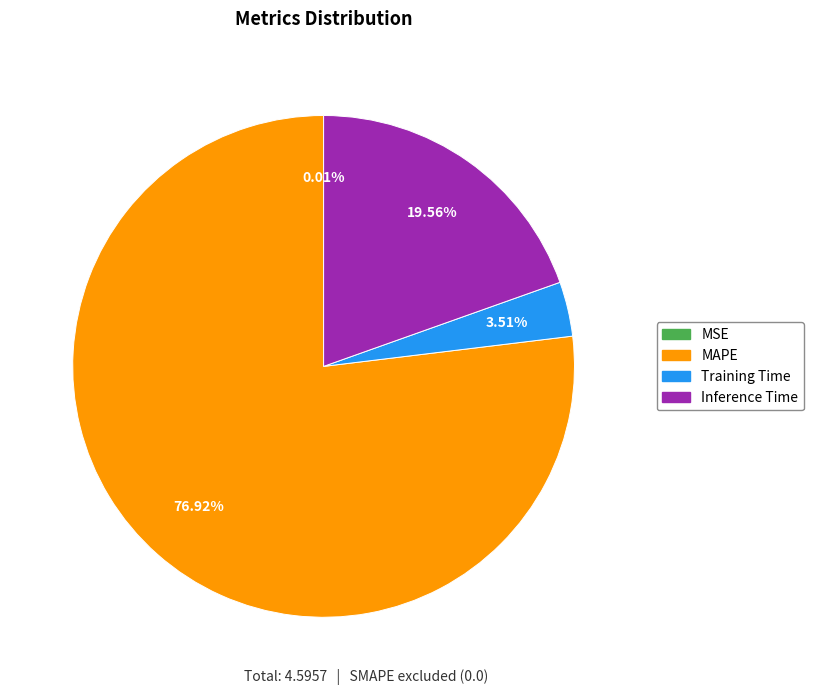

What is the majority slice?

MAPE